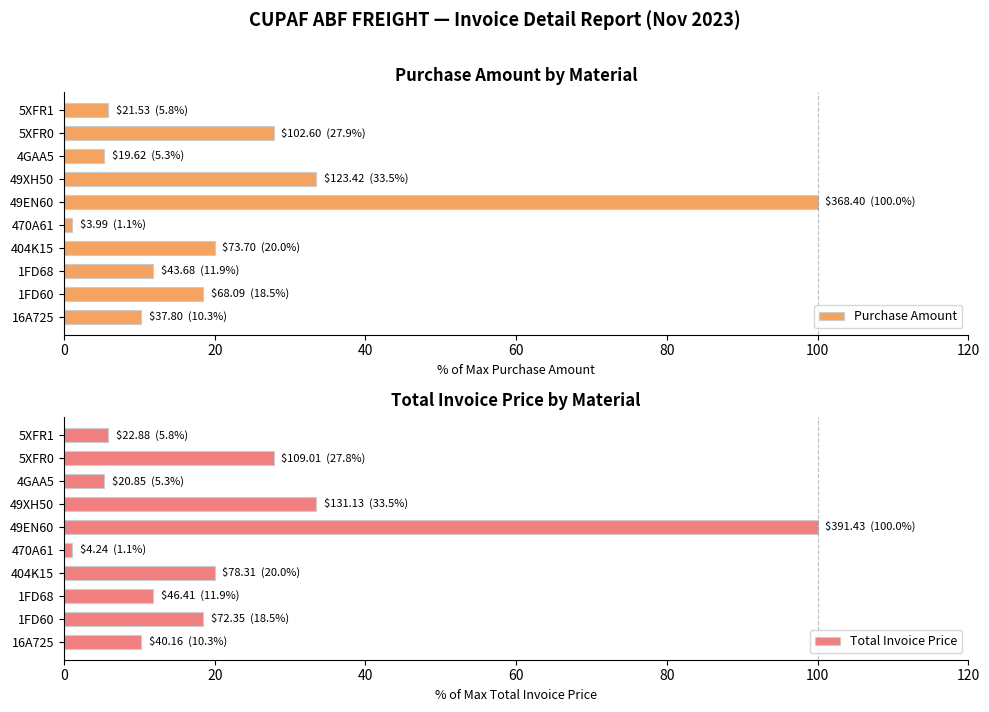

What is the approximate value of Total Invoice Price at 404K15?

20.0